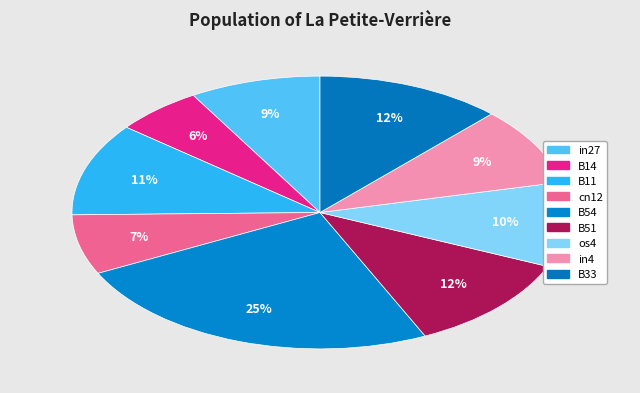

To the nearest percent, what is the difference between the largest and smallest slice percentages?

19%